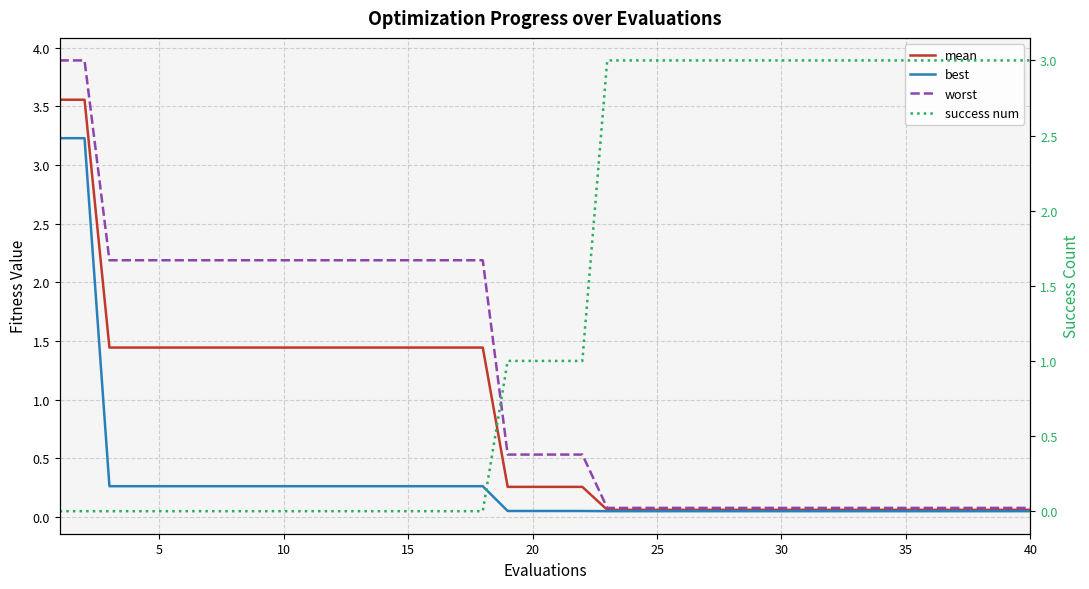

Which series has the widest spread of values?

worst